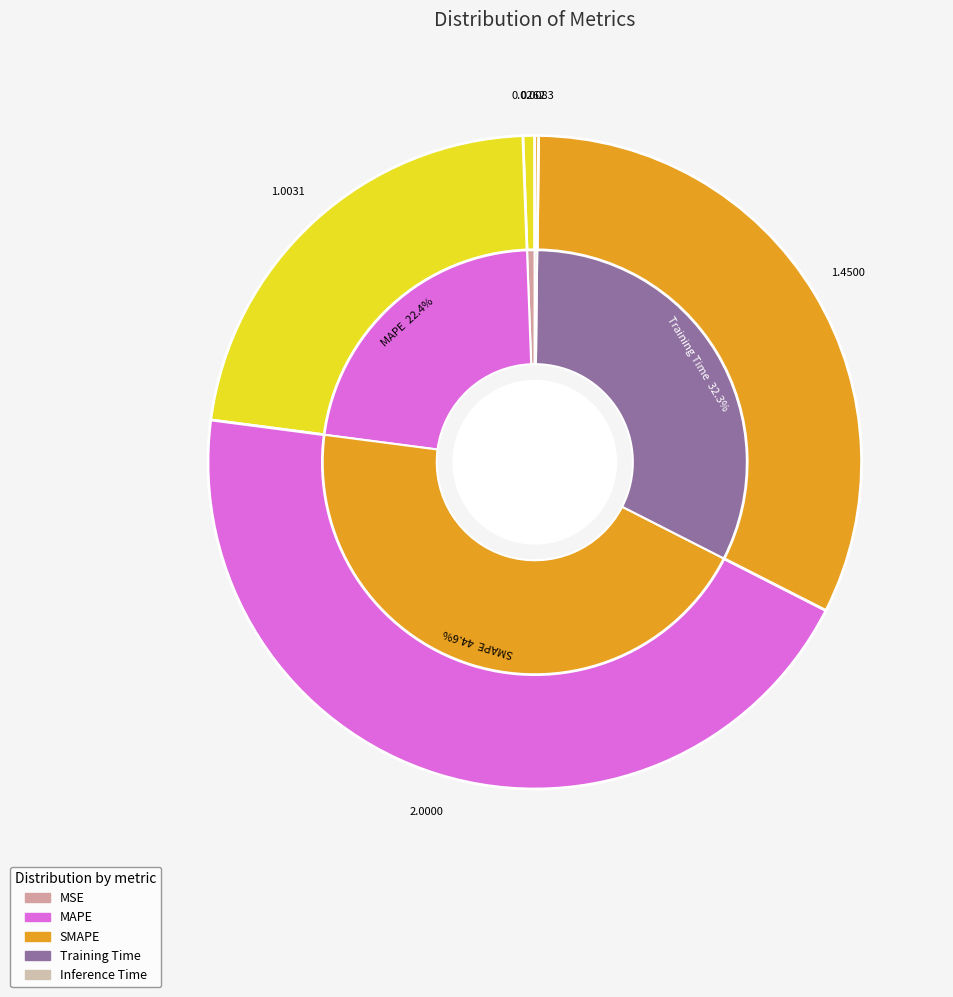

What is the largest slice in the pie chart?

SMAPE